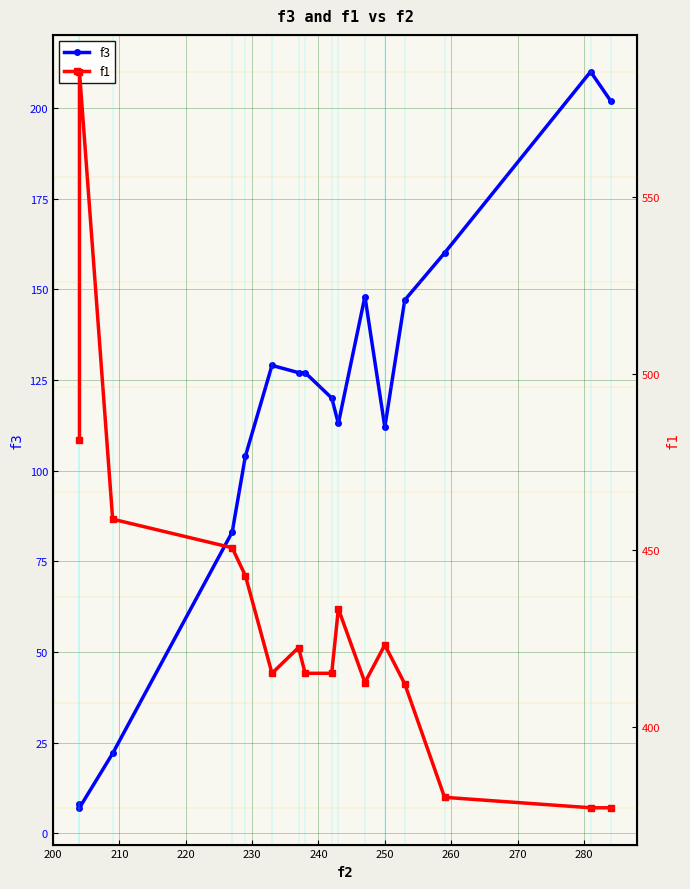

In f3, how many points are higher than both neighbors (excluding endpoints)?

3